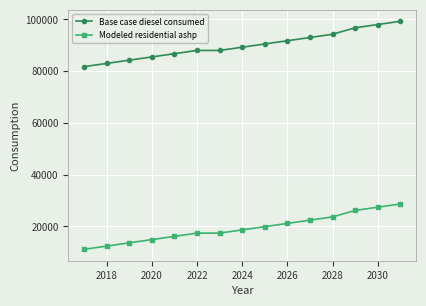

Does the chart display data point markers on the line(s)?

Yes